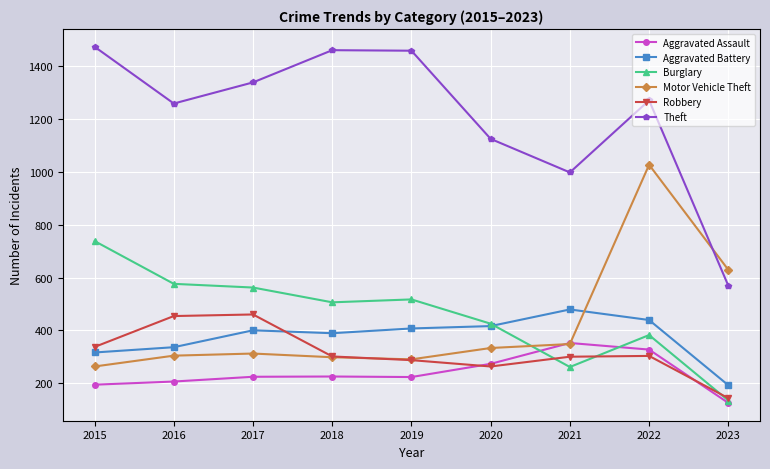

What is the total value across all series at 2018?

3180